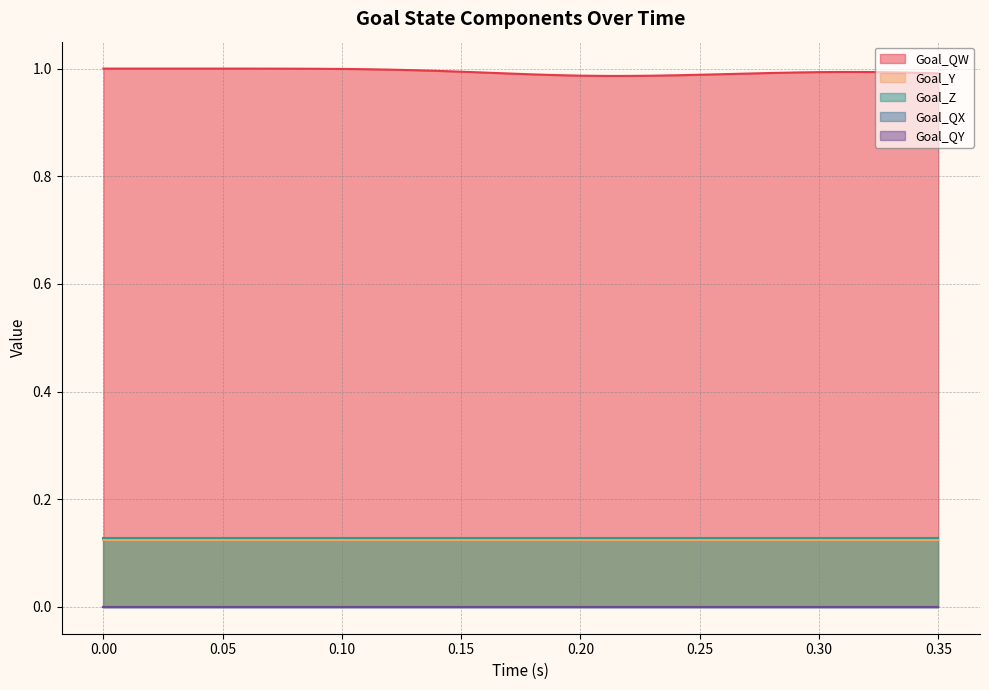

True or false: Goal_Z has a value of 0.1 at 14.

True